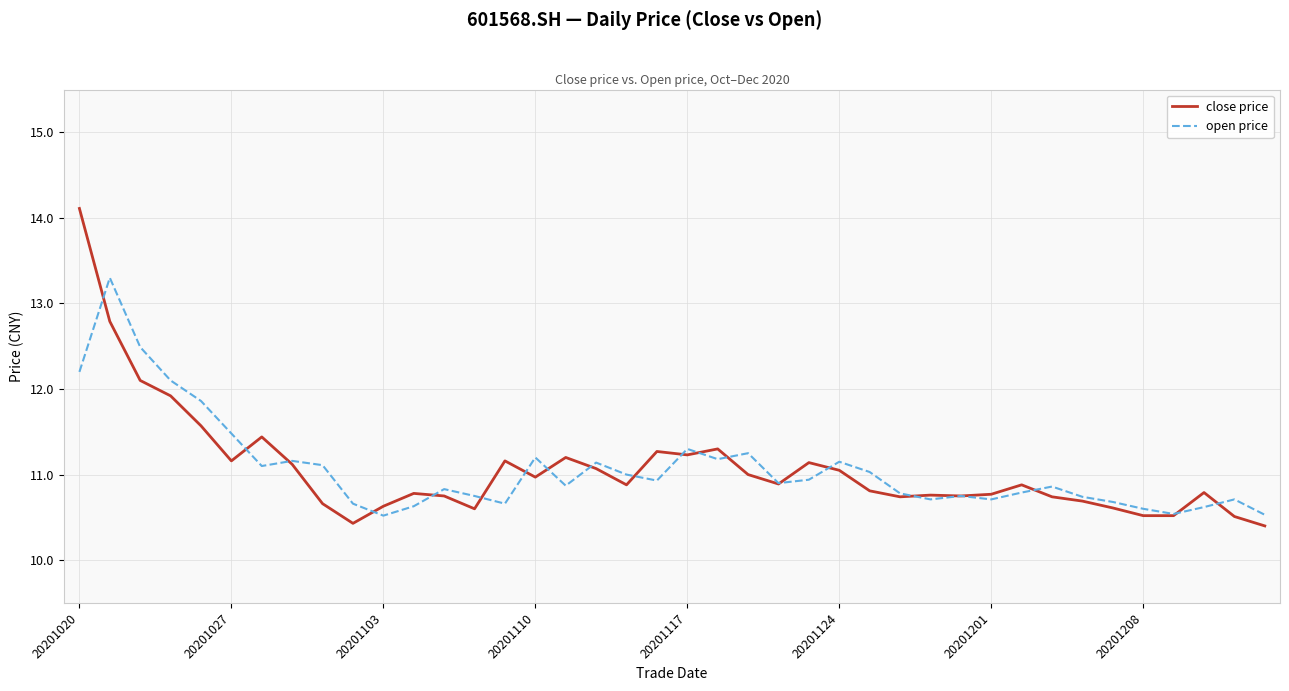

Which series has the largest range (max minus min)?

close price